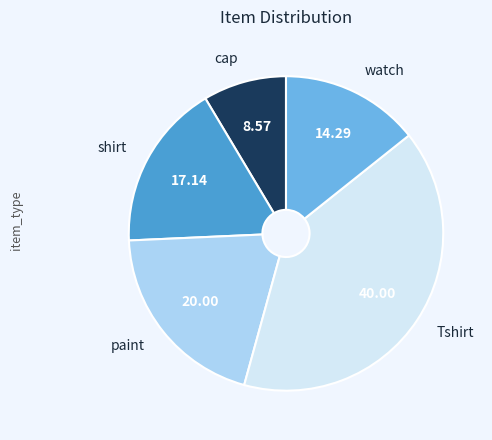

Is there a majority slice in this chart?

No